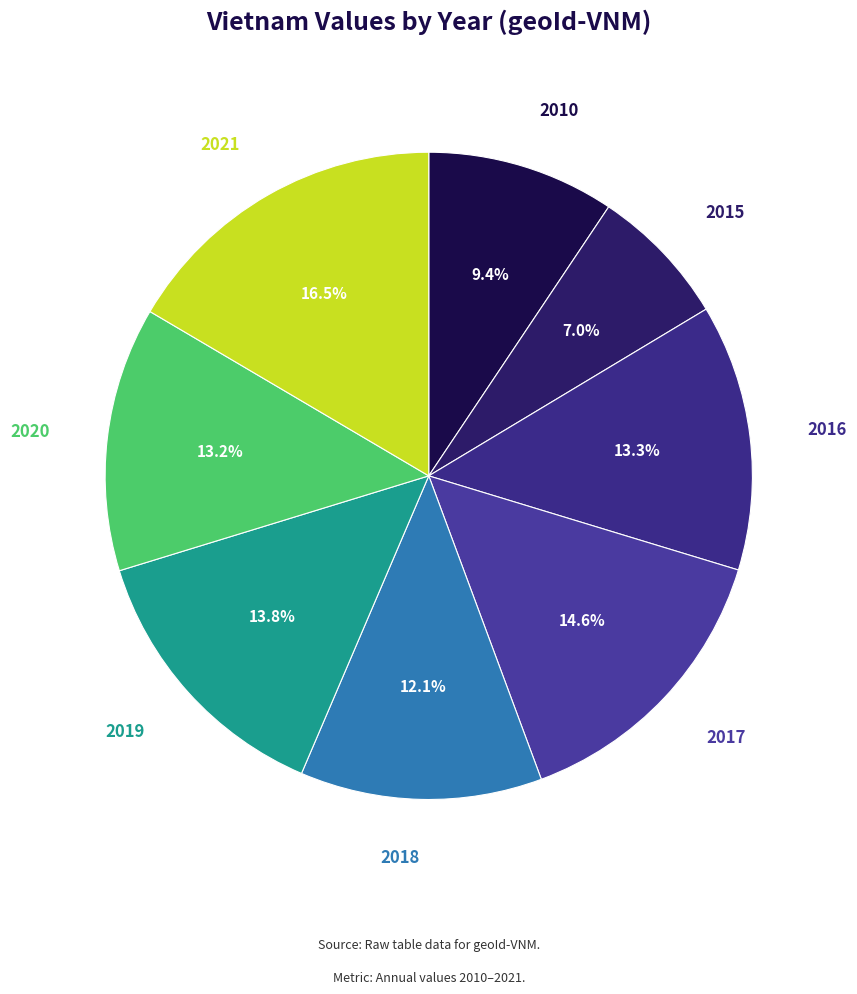

Does any single category account for the majority?

No